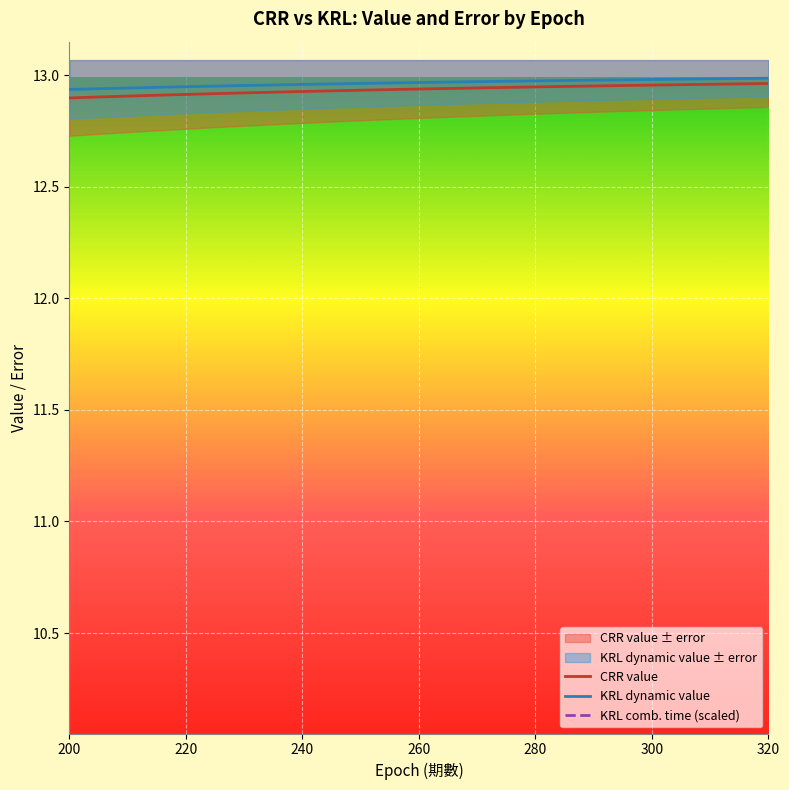

The CRR value series shows 18.9 at 280. True or false?

False